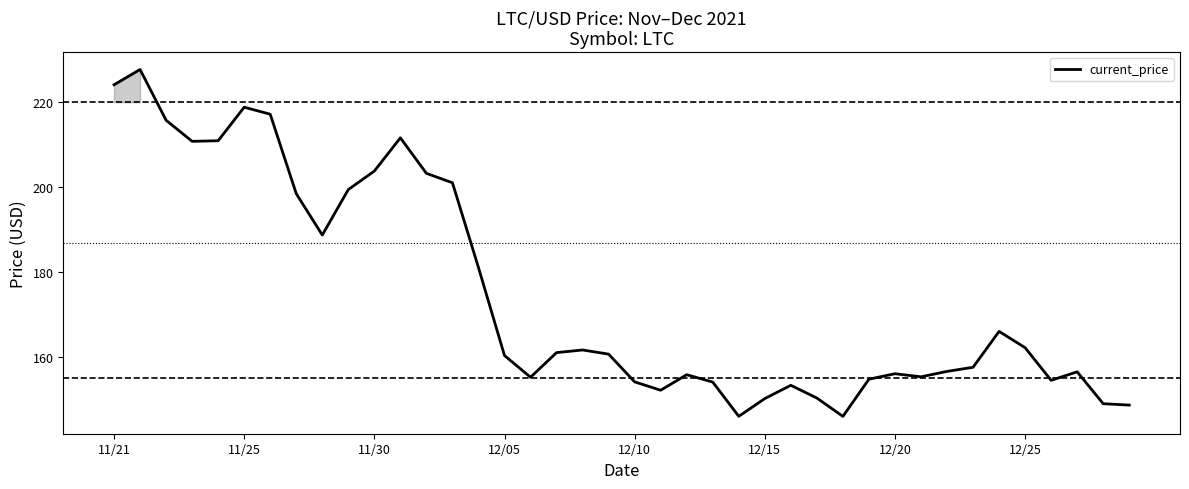

What is the greatest value displayed?

227.7